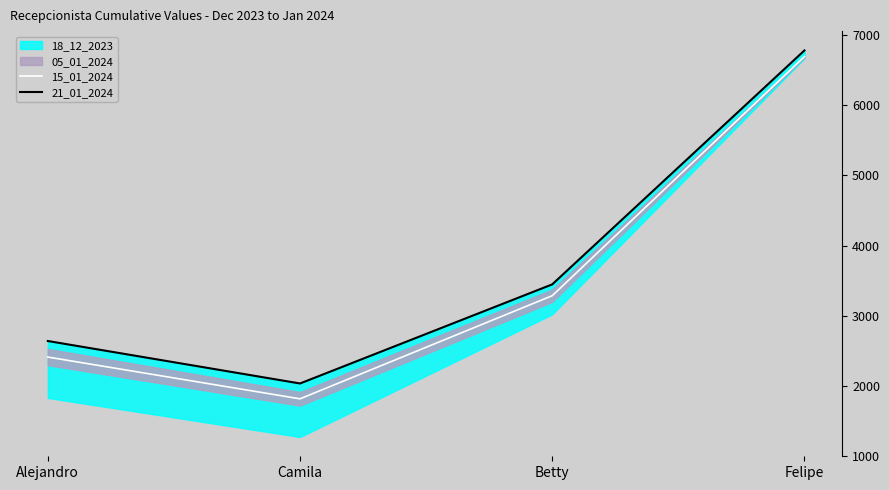

At which category does the chart reach its minimum across all series?

Camila